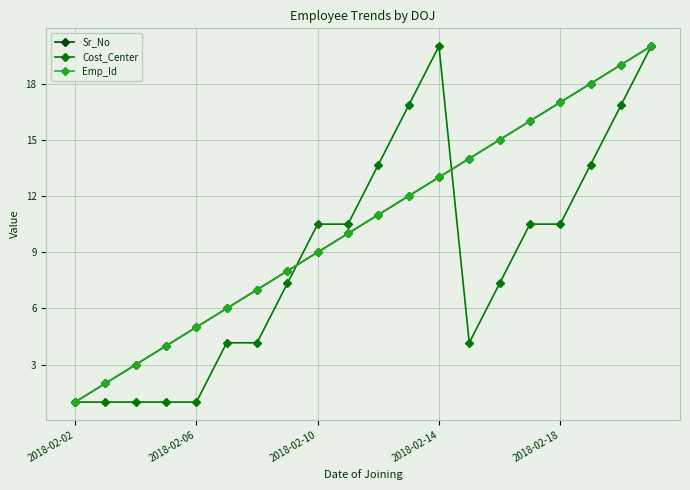

Is this an area chart (filled region under the line)?

No